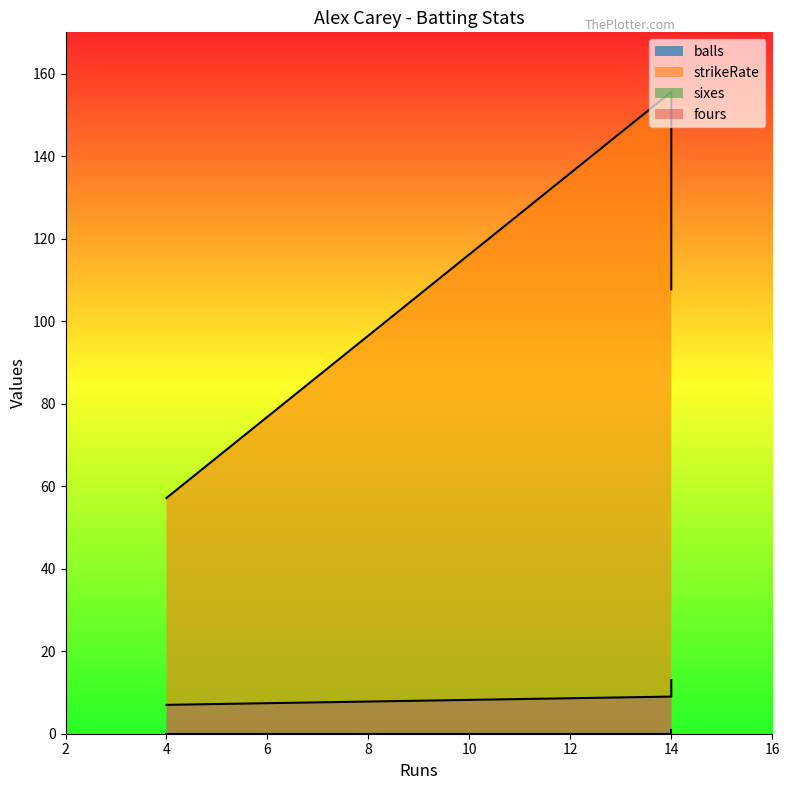

The balls series shows 7.0 at 4. True or false?

True